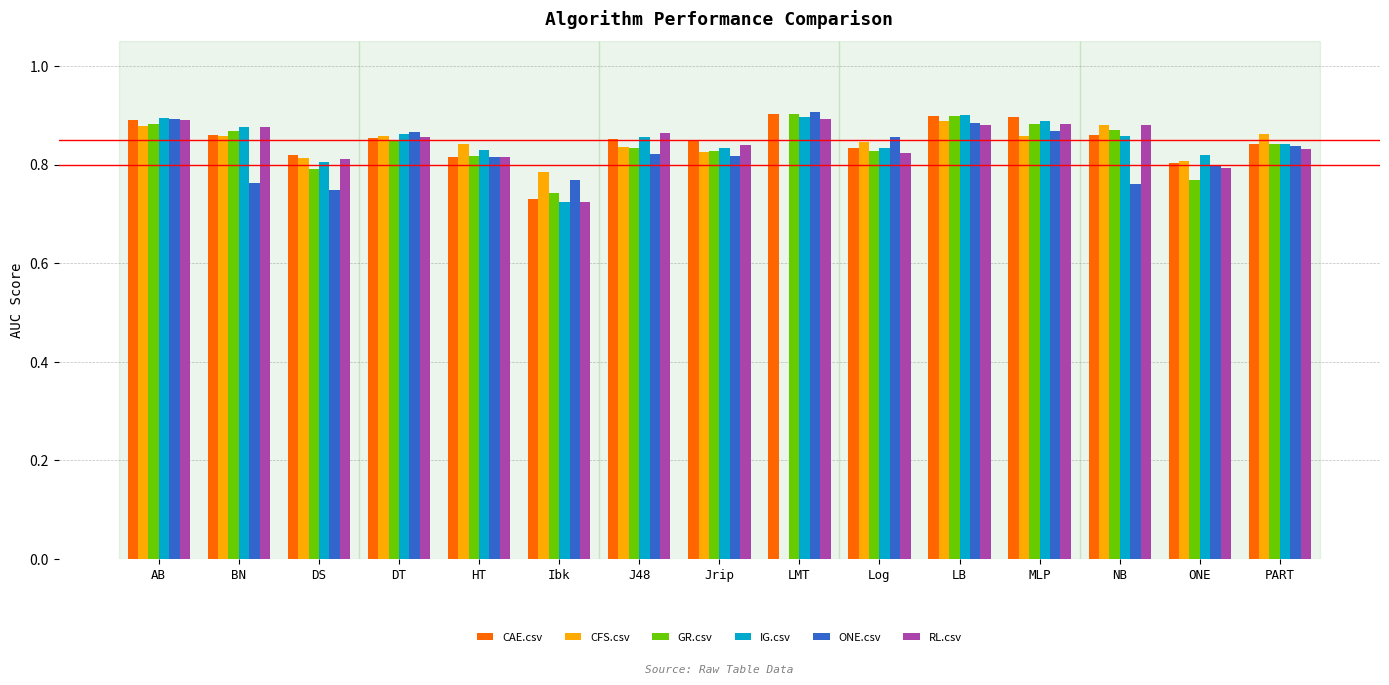

The RL.csv series shows 1.2 at BN. True or false?

False